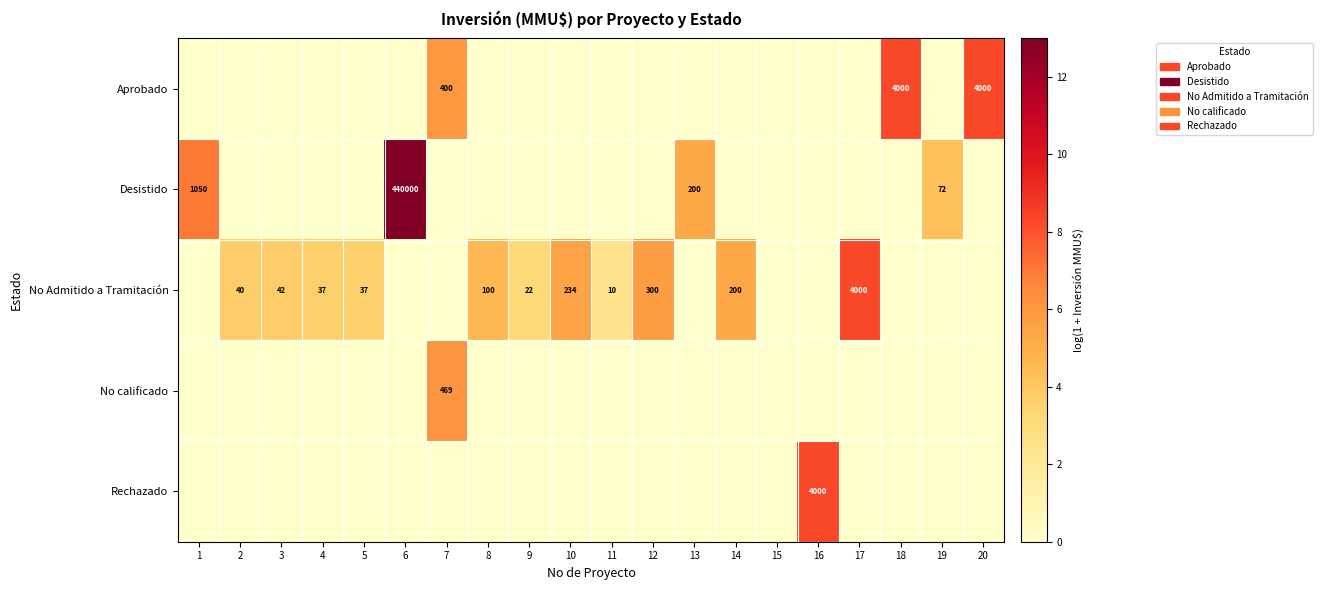

Is it true that No Admitido a Tramitación equals 300 at 12?

True